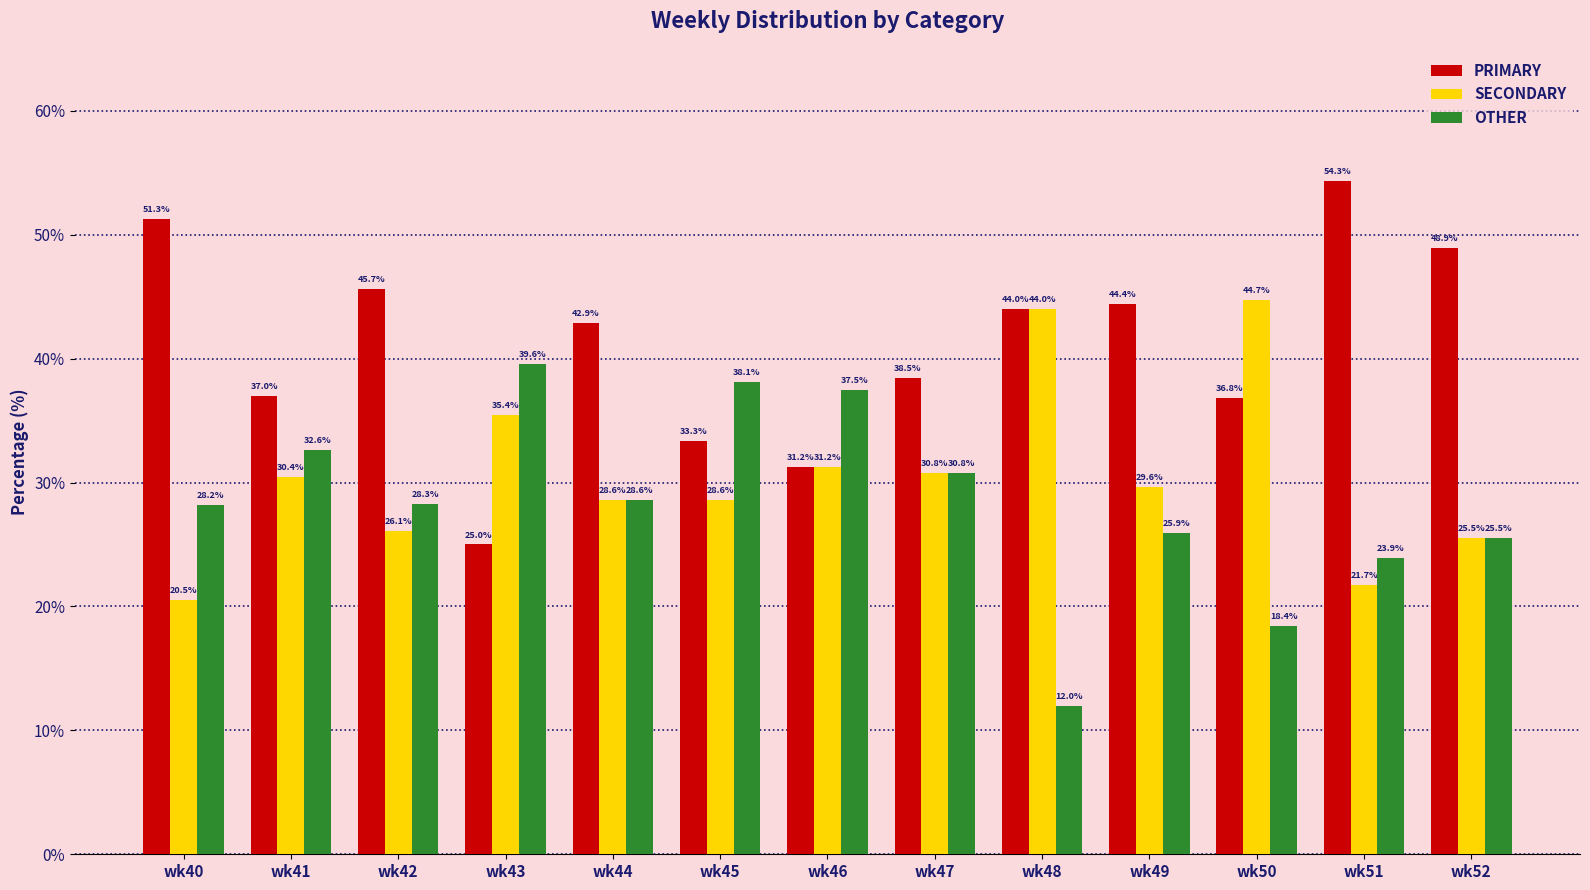

The value of SECONDARY at wk50 is 72.7. True or false?

False